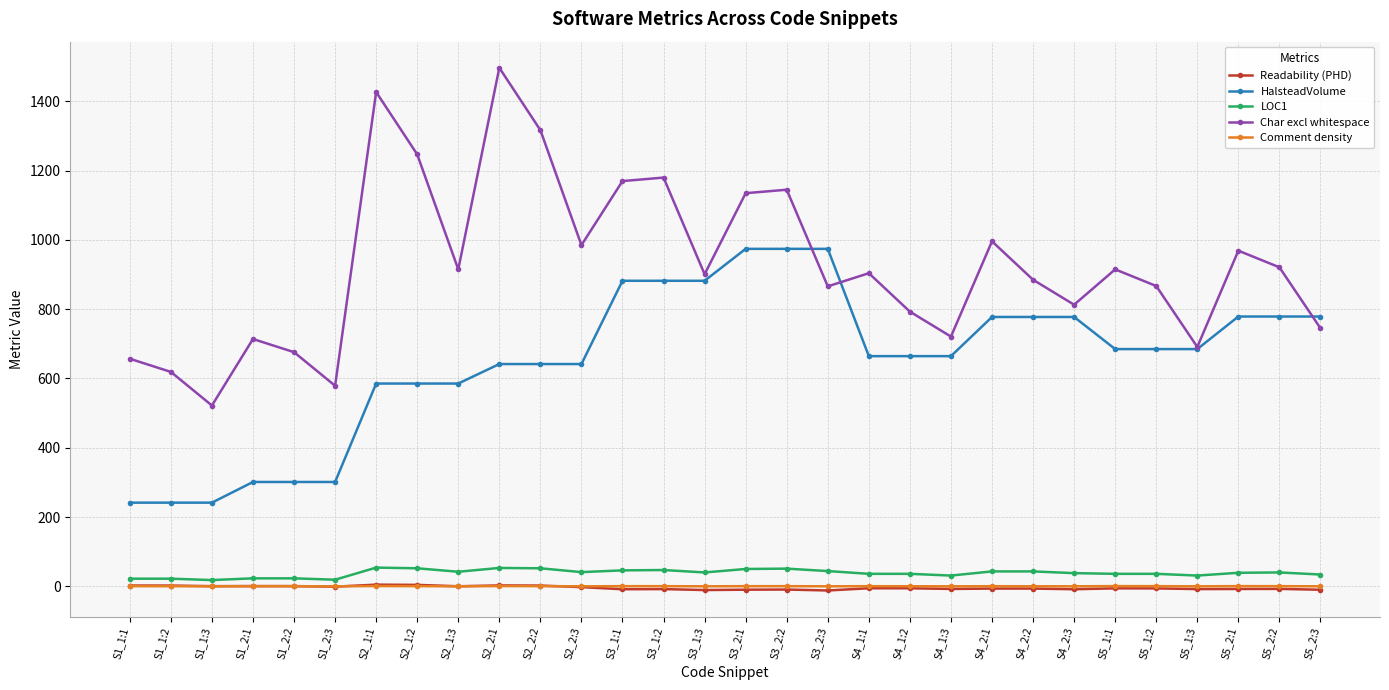

What is the difference between the maximum and minimum values in the Comment density series?

0.7